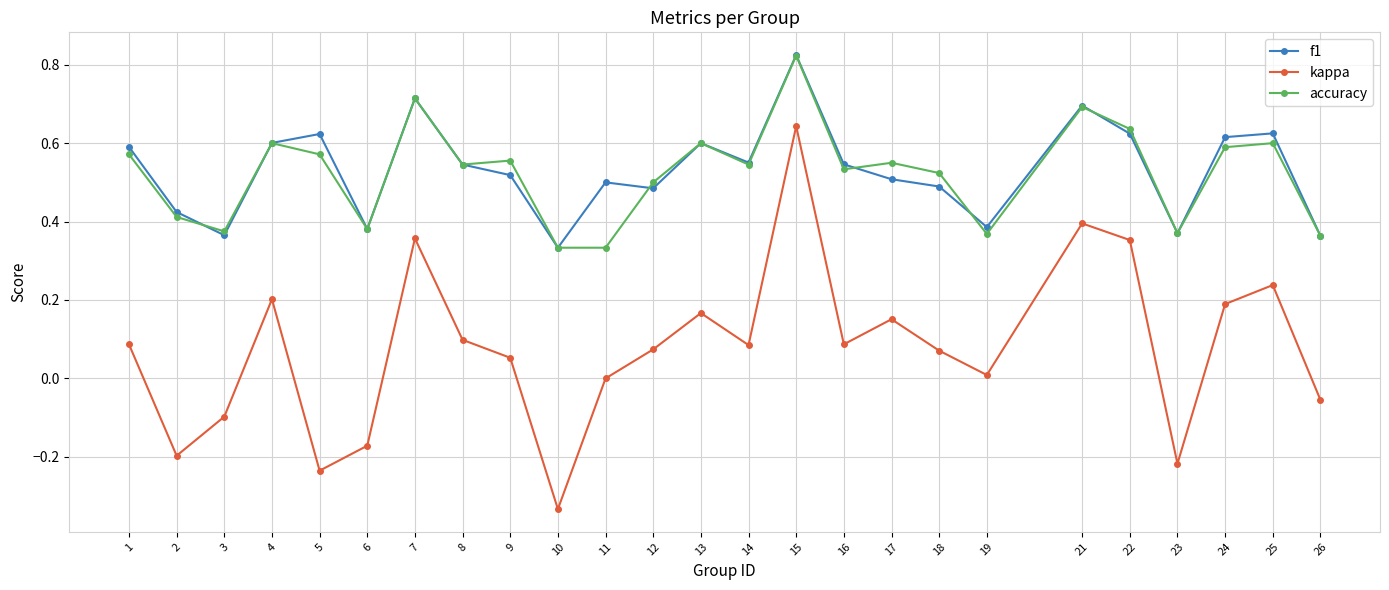

Does the chart display data point markers on the line(s)?

Yes